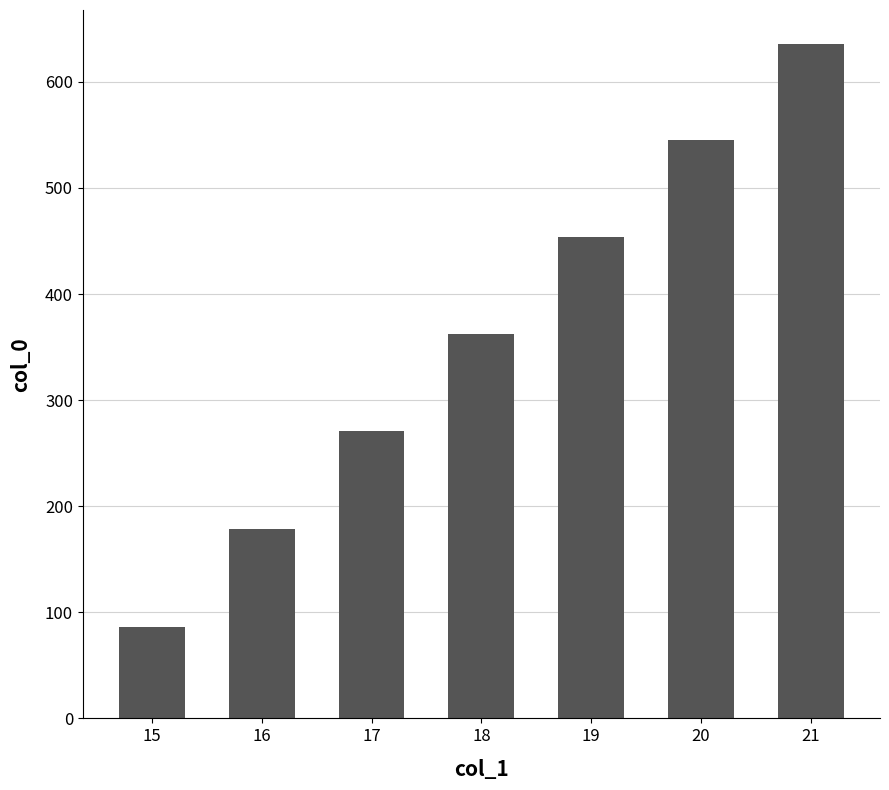

Which category has the highest value across all series?

21